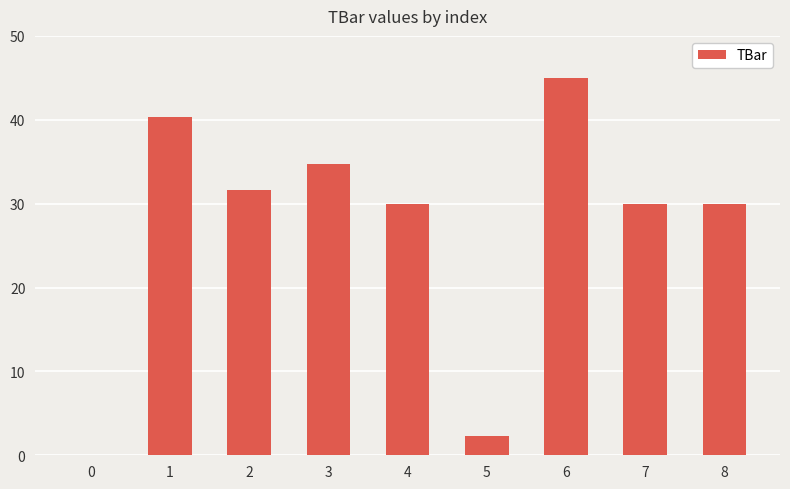

Reading left to right, transcribe all the data shown in this chart.

0=0.0	1=40.3	2=31.6	3=34.8	4=30.0	5=2.3	6=45.0	7=30.0	8=30.0